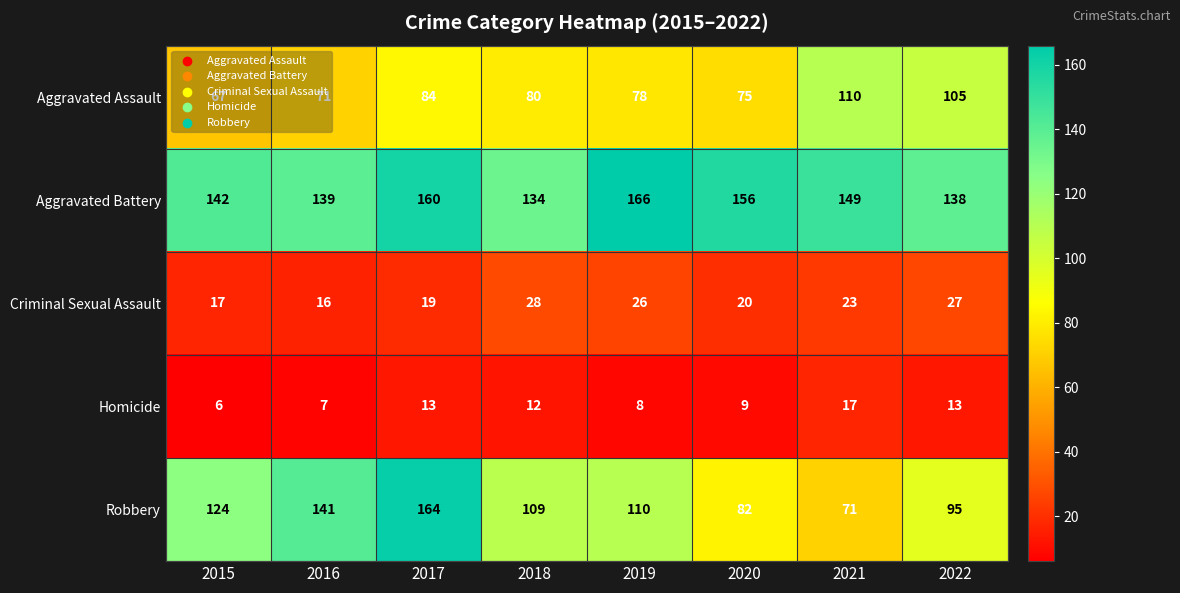

At which category is the sum across all series the highest?

2017